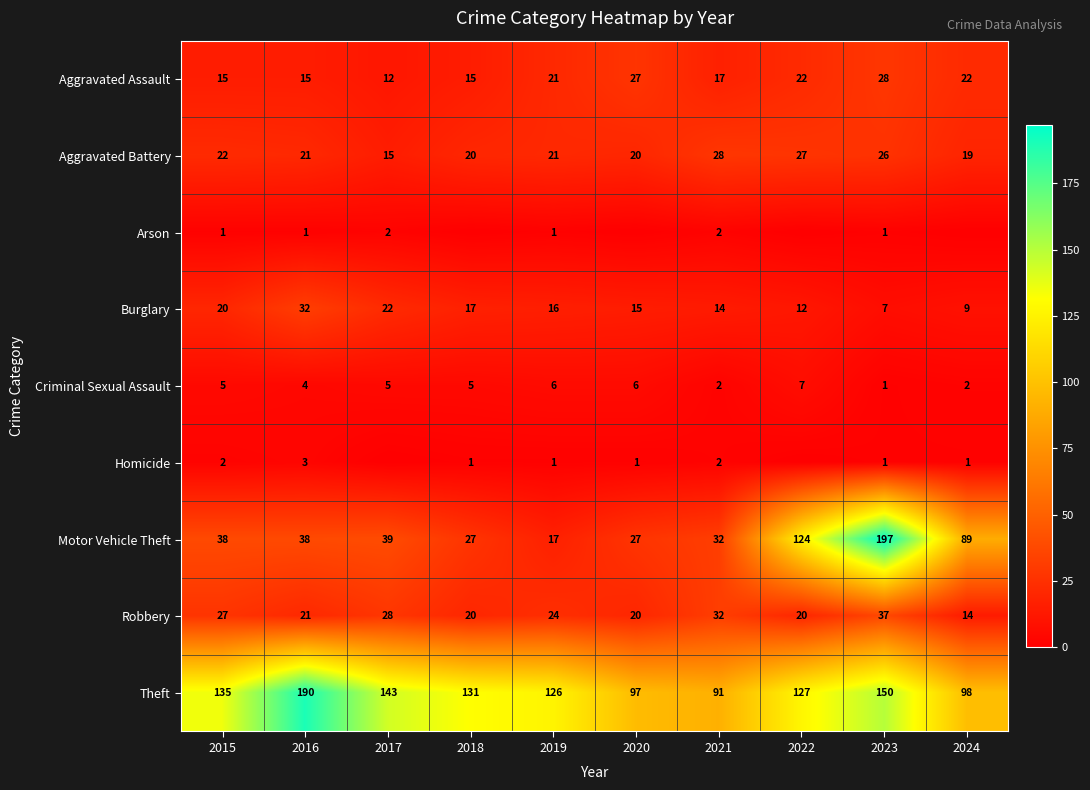

What value does the Criminal Sexual Assault series have at 2017?

5